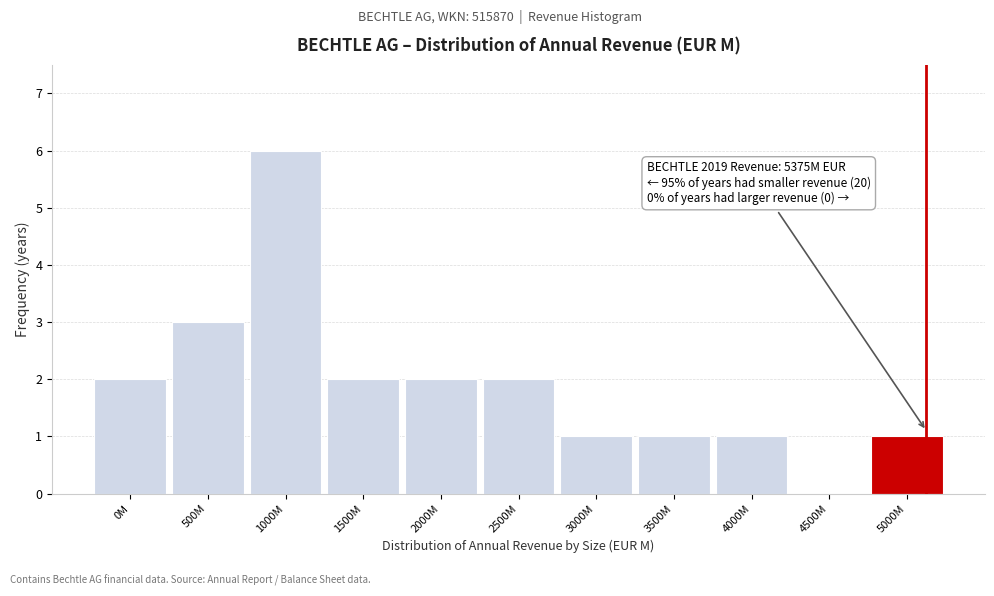

Reading right to left, what are all the values shown in this chart?

5000M=1	4500M=0	4000M=1	3500M=1	3000M=1	2500M=2	2000M=2	1500M=2	1000M=6	500M=3	0M=2